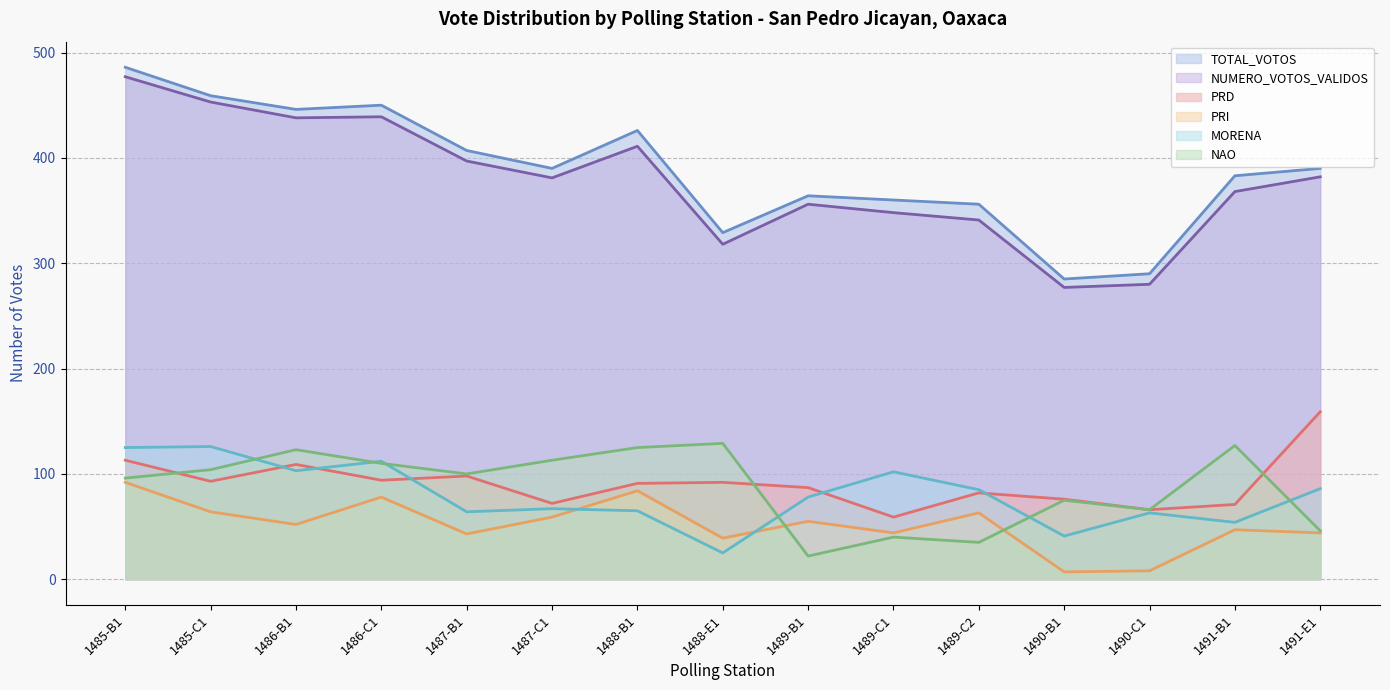

What is the sum of the NAO values at 1489-B1 and 1485-B1?

118